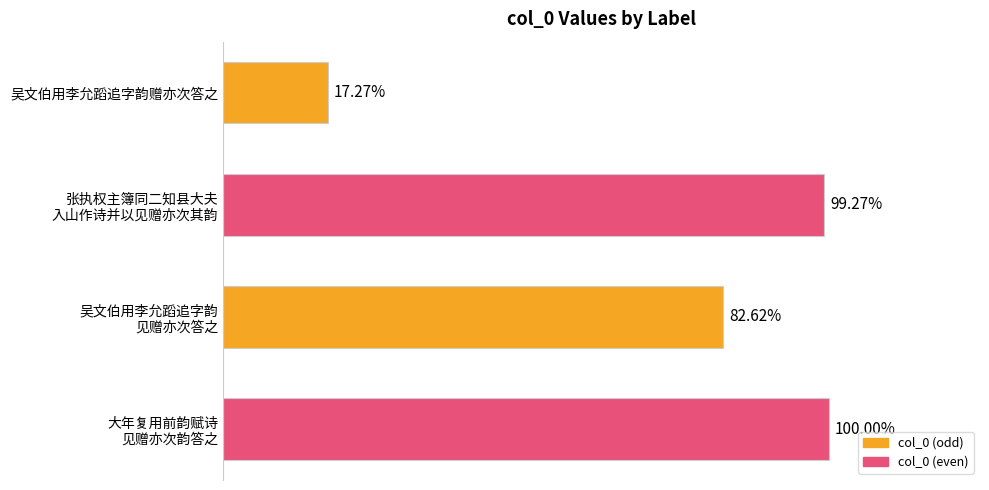

The value at 吴文伯用李允蹈追字韵赠亦次答之 is 96843. True or false?

False